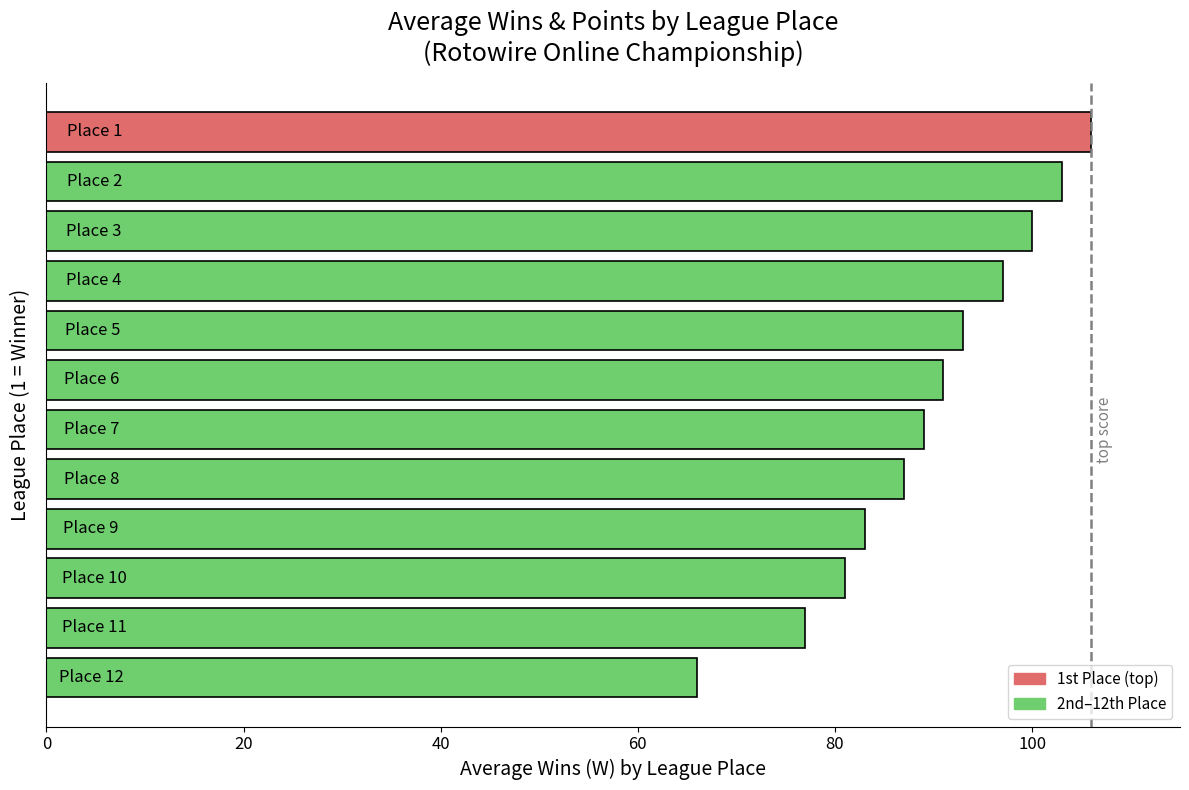

How many values are below 91?

6